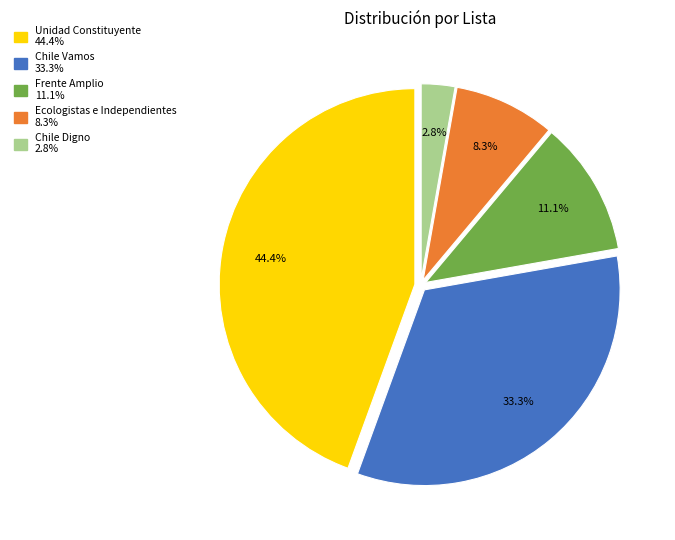

Rank the categories by value from highest to lowest.

Unidad Constituyente, Chile Vamos, Frente Amplio, Ecologistas e Independientes, Chile Digno